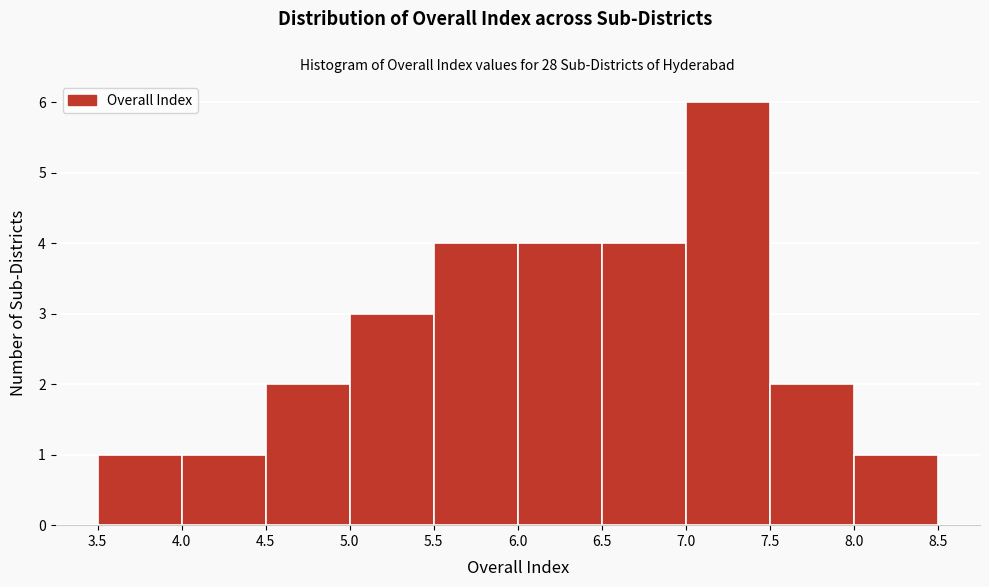

Which range on the x-axis has the tallest bar?

7.0 to 7.5